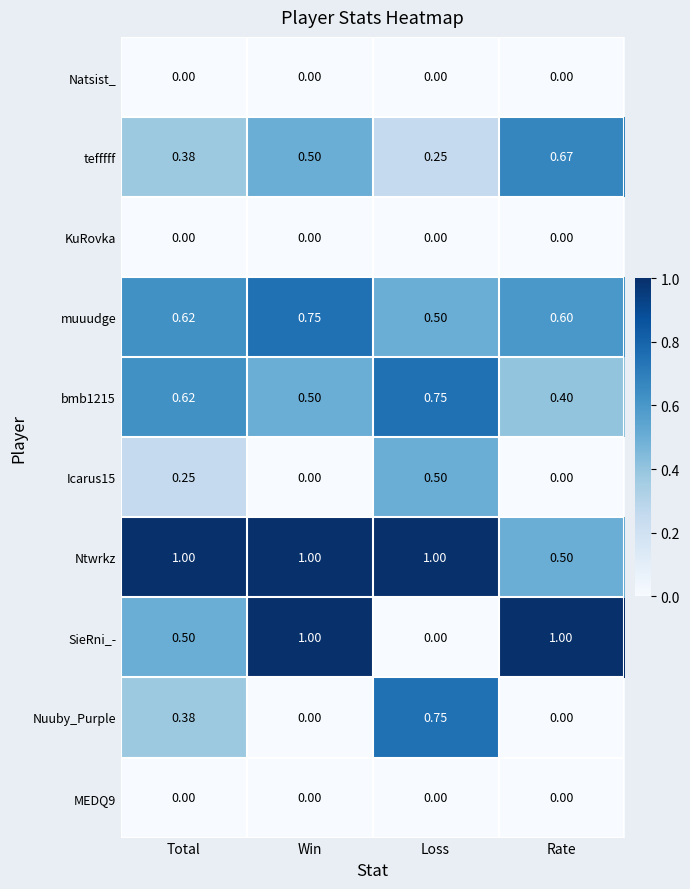

Which category has the lowest value in the bmb1215 series?

Rate